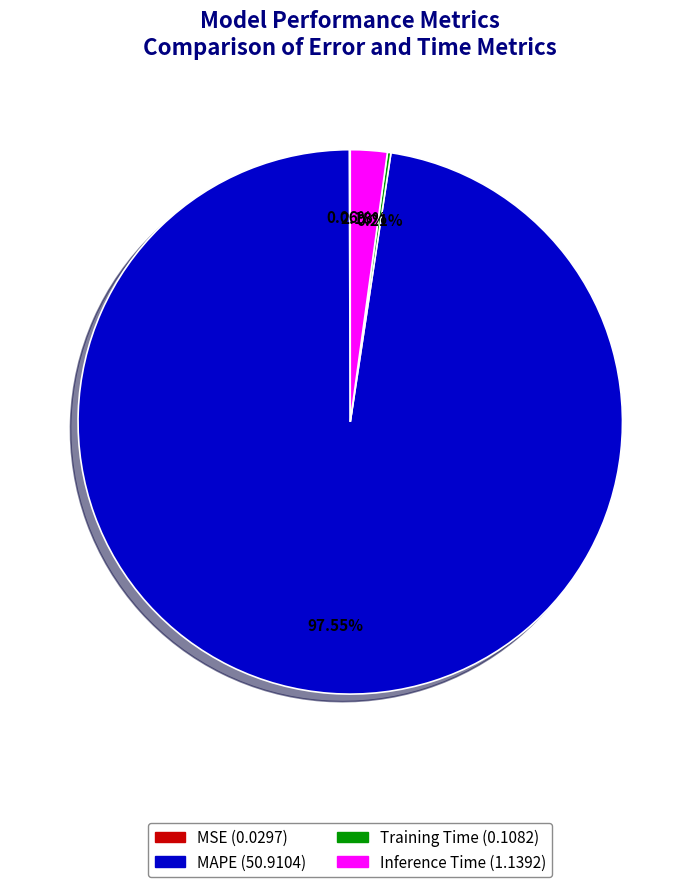

True or false: MAPE accounts for 88% of the total.

False